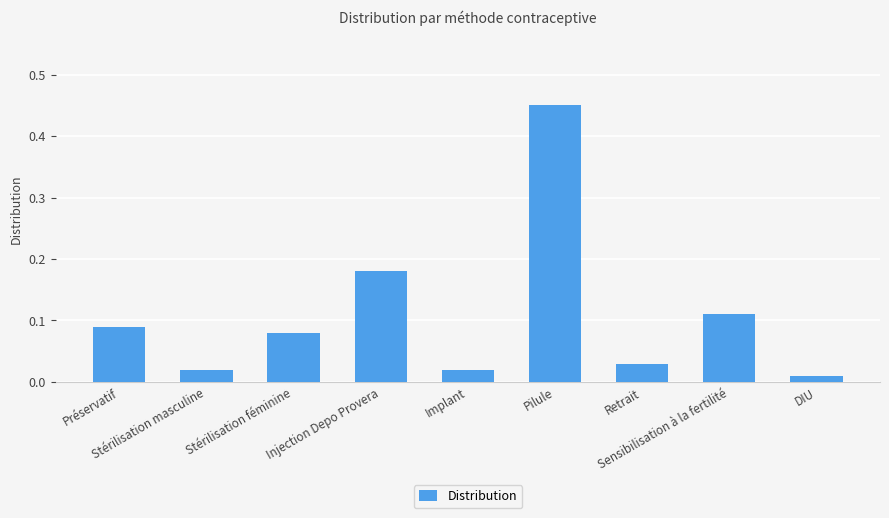

Does the chart contain any negative values?

No